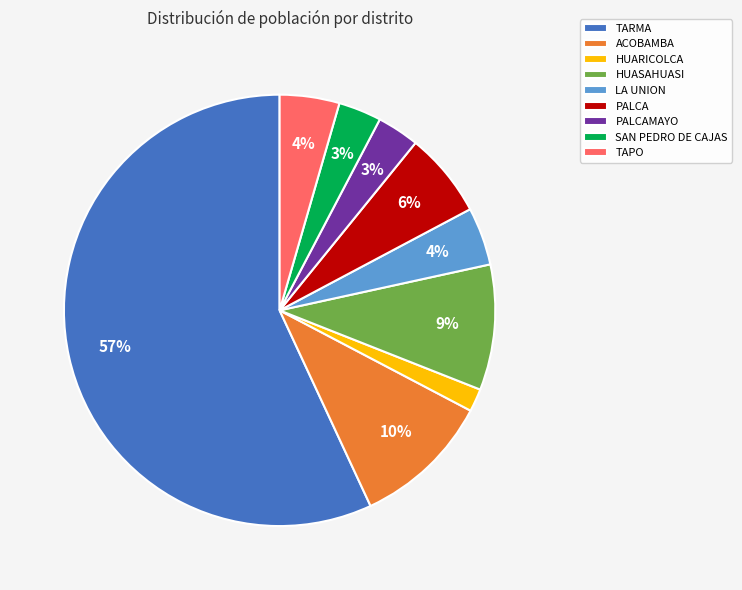

Approximately how many times larger is the value at SAN PEDRO DE CAJAS compared to PALCAMAYO?

1.0